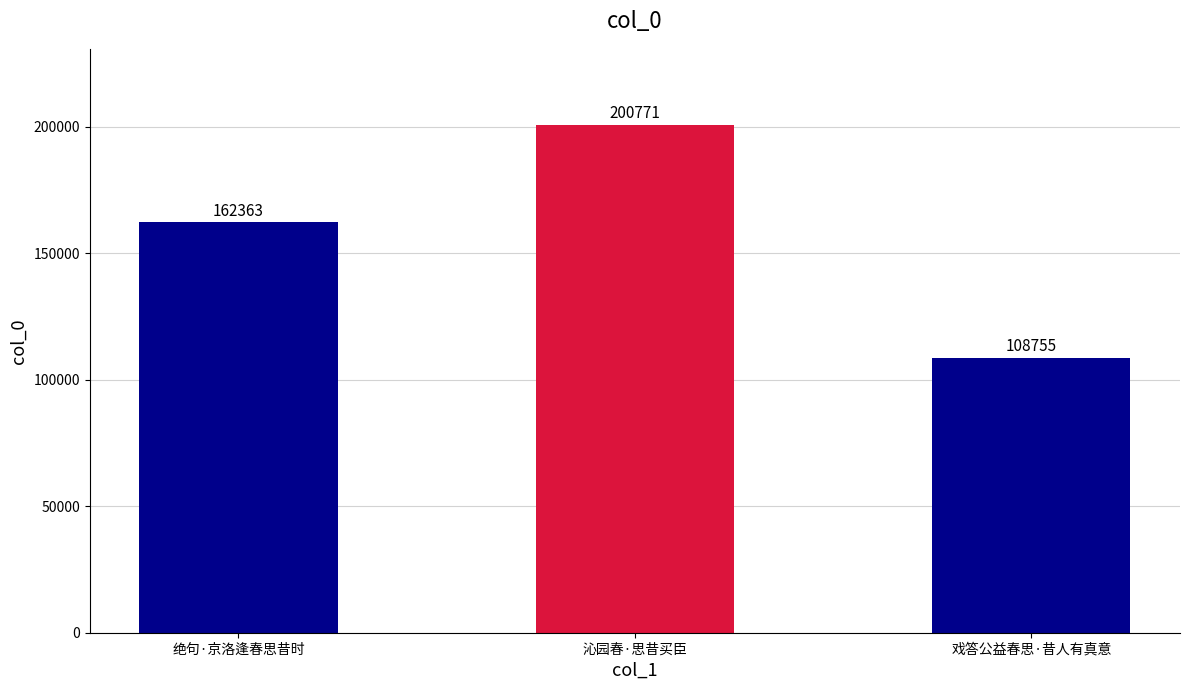

Reading right to left, what are all the values shown in this chart?

108755	200771	162363